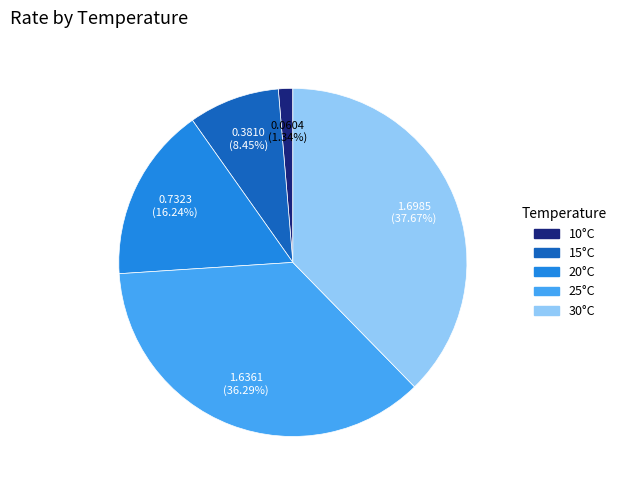

To the nearest percent, what is the average slice percentage?

20%